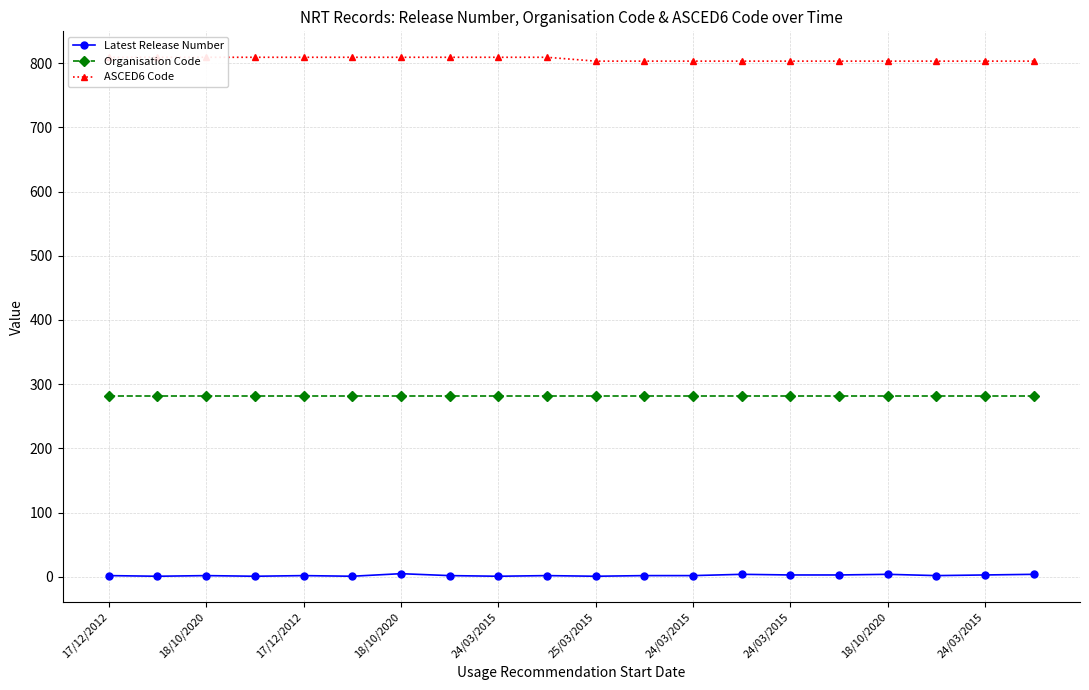

What is the difference between the second highest and second lowest values in the Latest Release Number series?

3